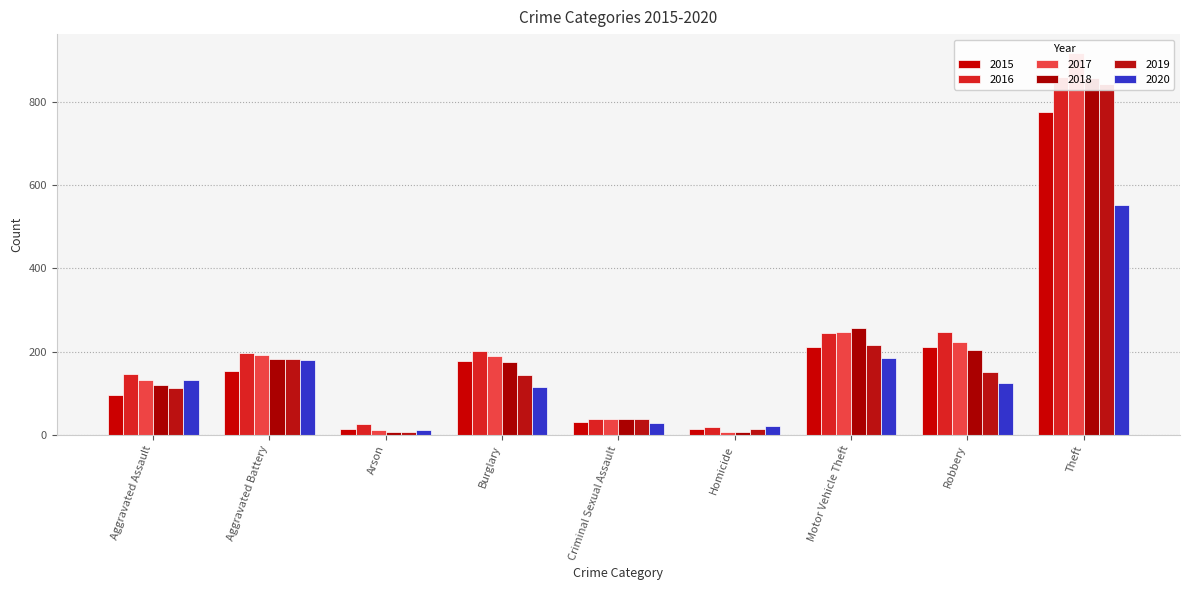

The 2017 series shows 189 at Burglary. True or false?

True